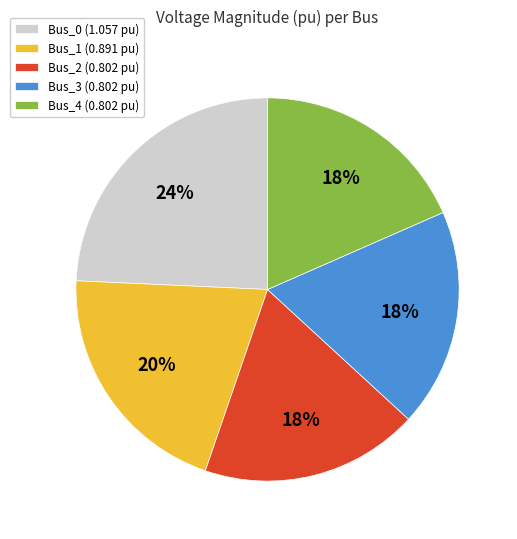

Is Bus_2 the majority of the pie?

No